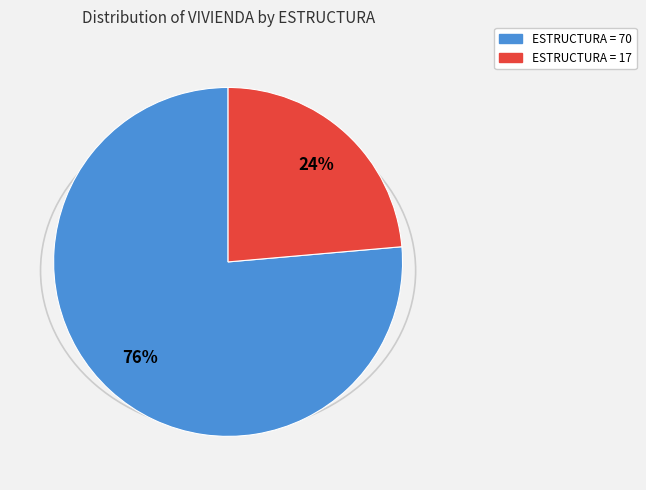

Count the number of slices in the pie.

2